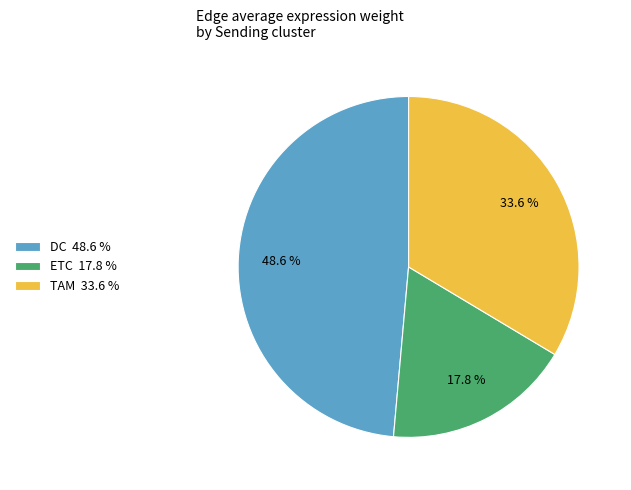

What is the largest slice in the pie chart?

DC